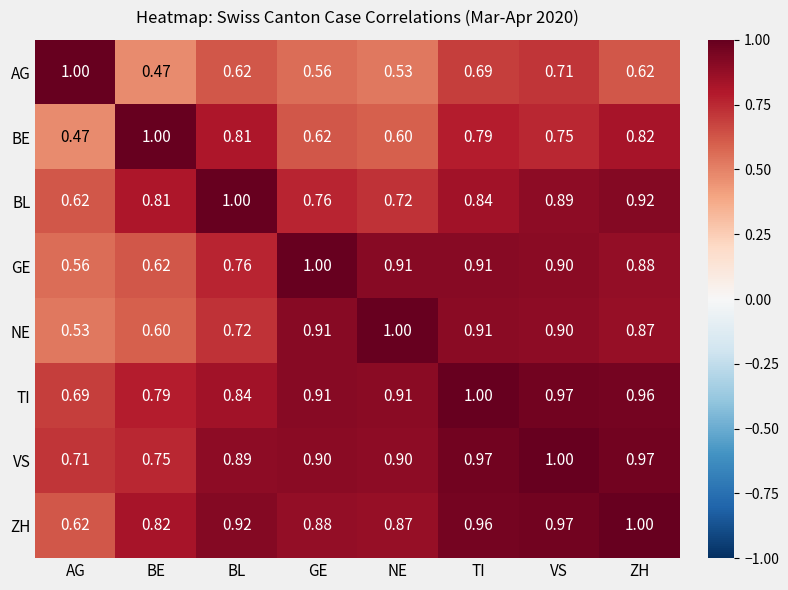

At which label does TI reach its minimum?

AG